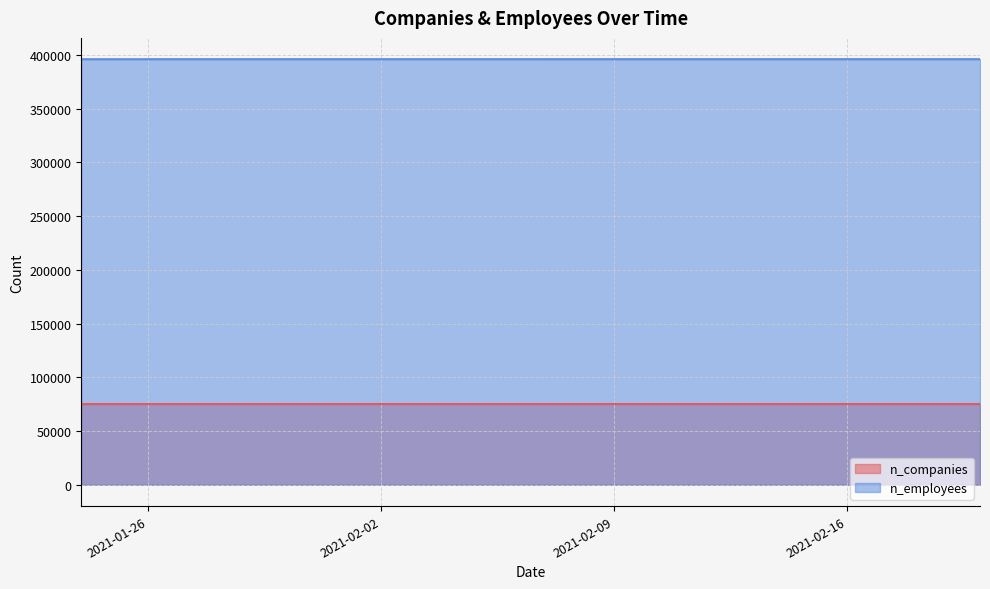

Reading left to right, extract all data points from this chart.

n_companies: 75137	75137	75137	75131	75131	75131	75129	75129	75129	75129	75129	75126	75124	75124	75124	75124	75124	75123	75122	75122
n_employees: 395961	395961	395961	395955	395955	395955	395953	395951	395951	395951	395951	395946	395943	395943	395943	395943	395942	395941	395939	395939